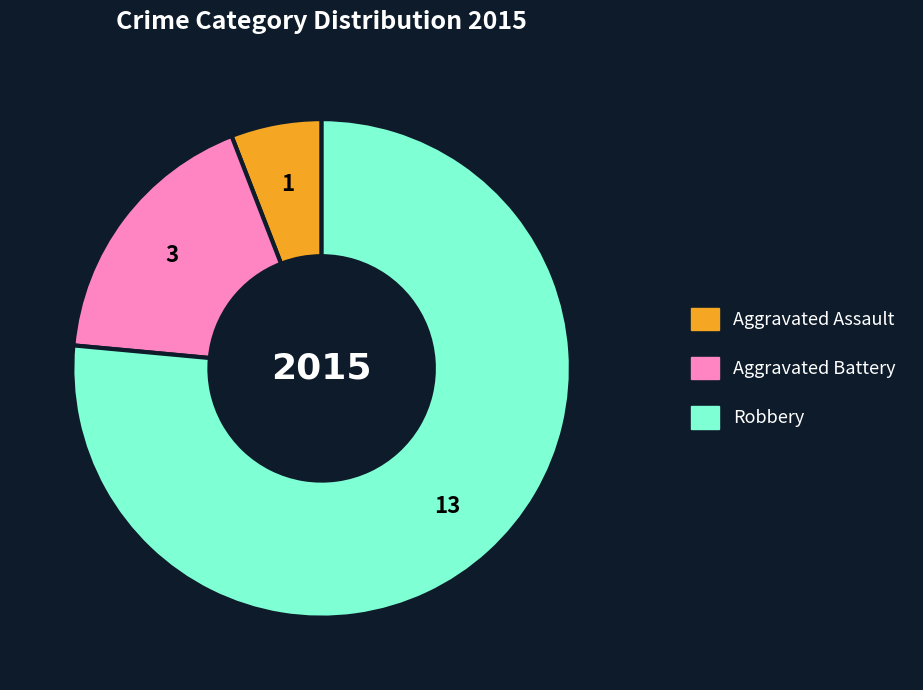

Does any single category account for the majority?

Yes